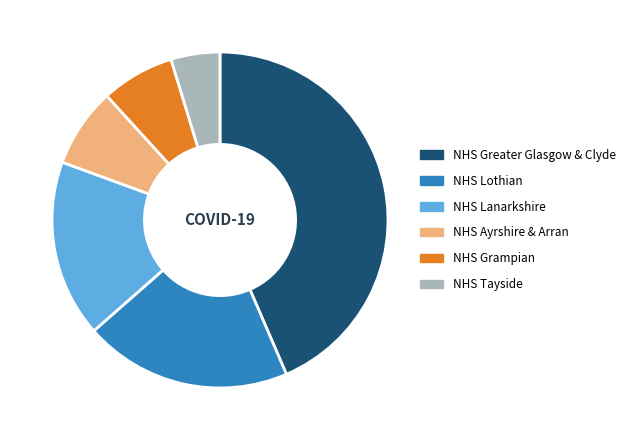

How many segments does this pie chart have?

6